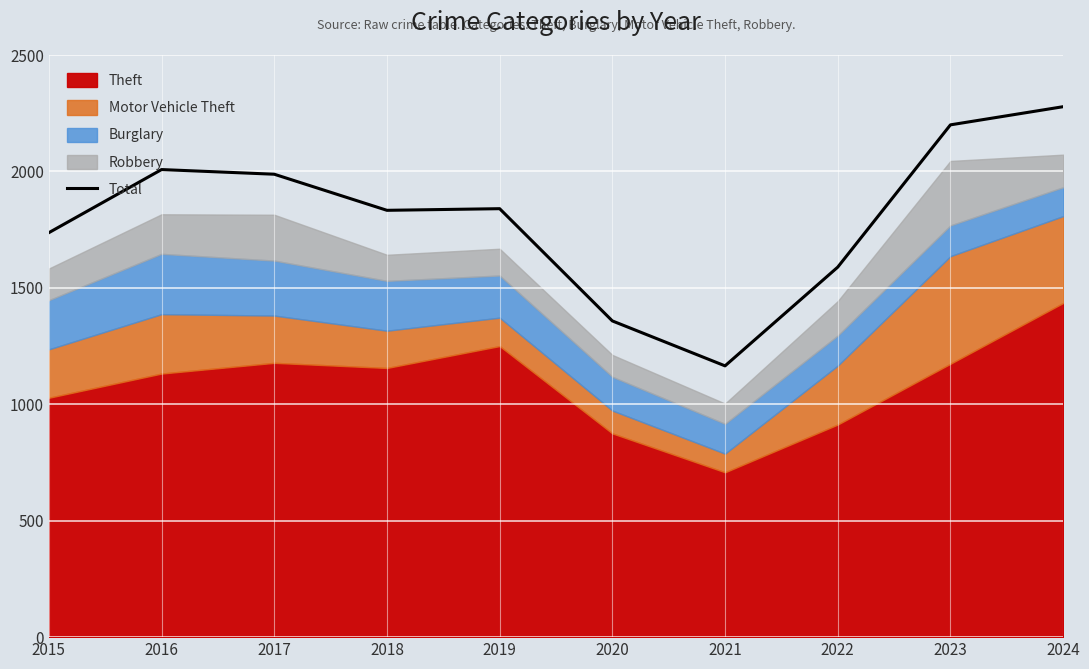

What is the difference between the maximum and second lowest values?

920